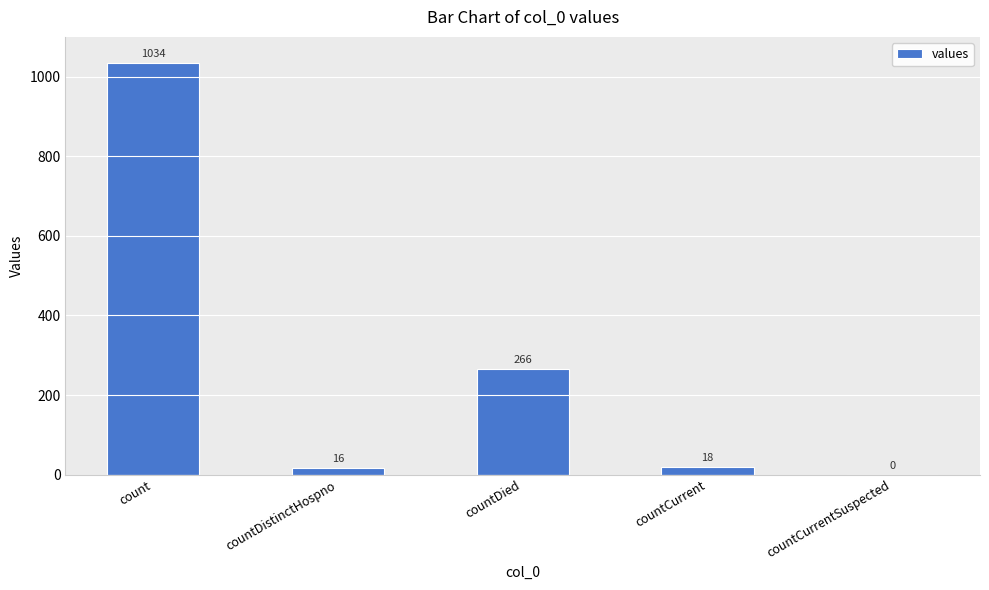

What is the sum of all values?

1334